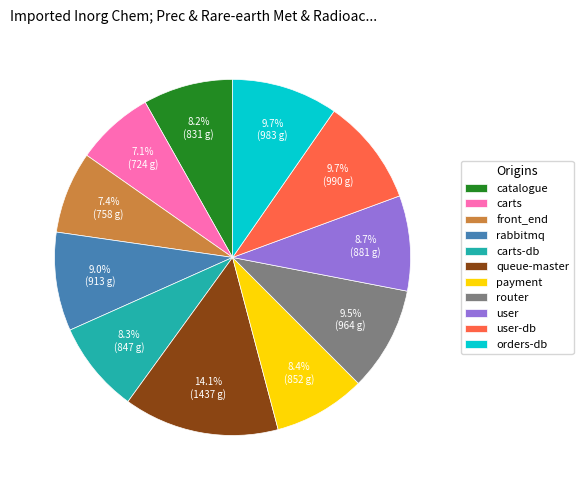

What percentage do queue-master and orders-db together represent?

23.8%